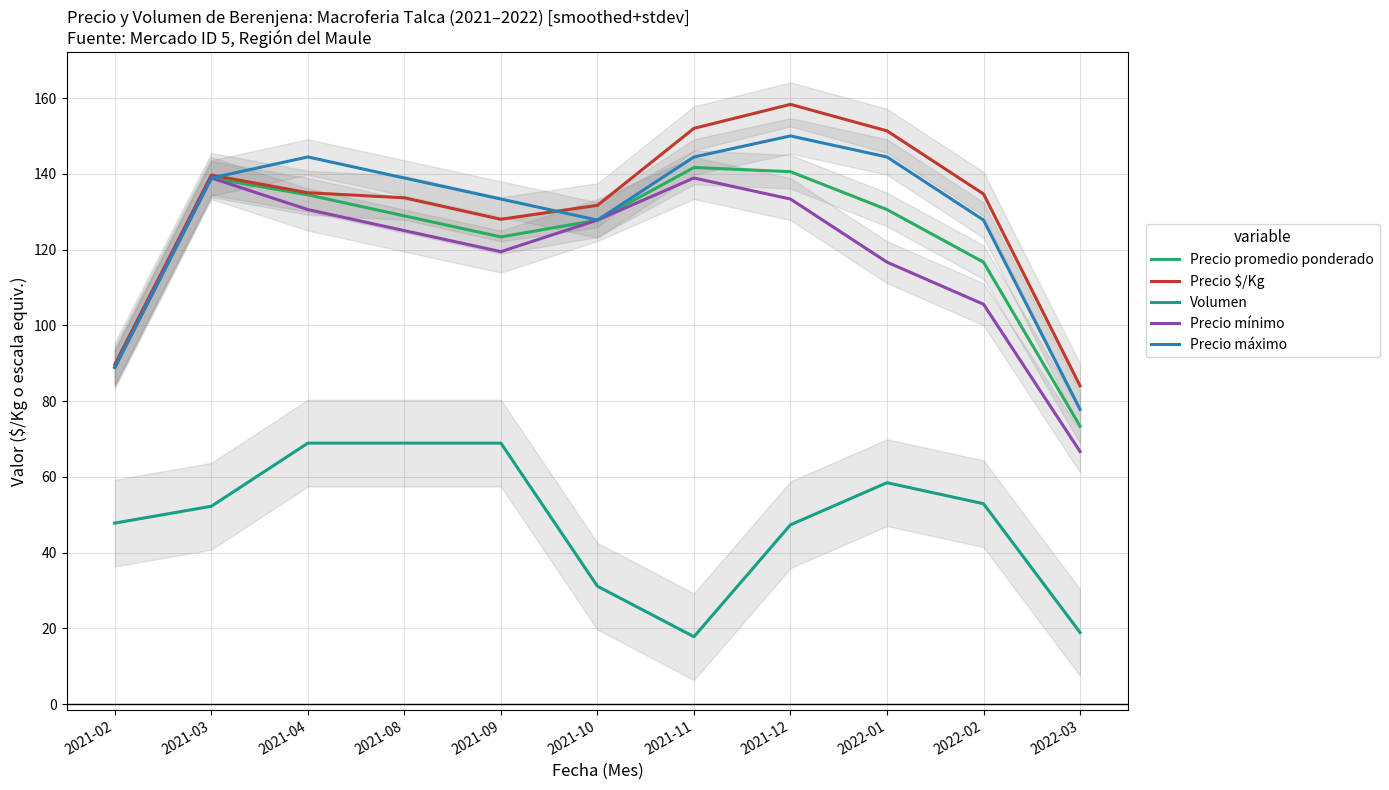

Which series has the widest spread of values?

Precio $/Kg